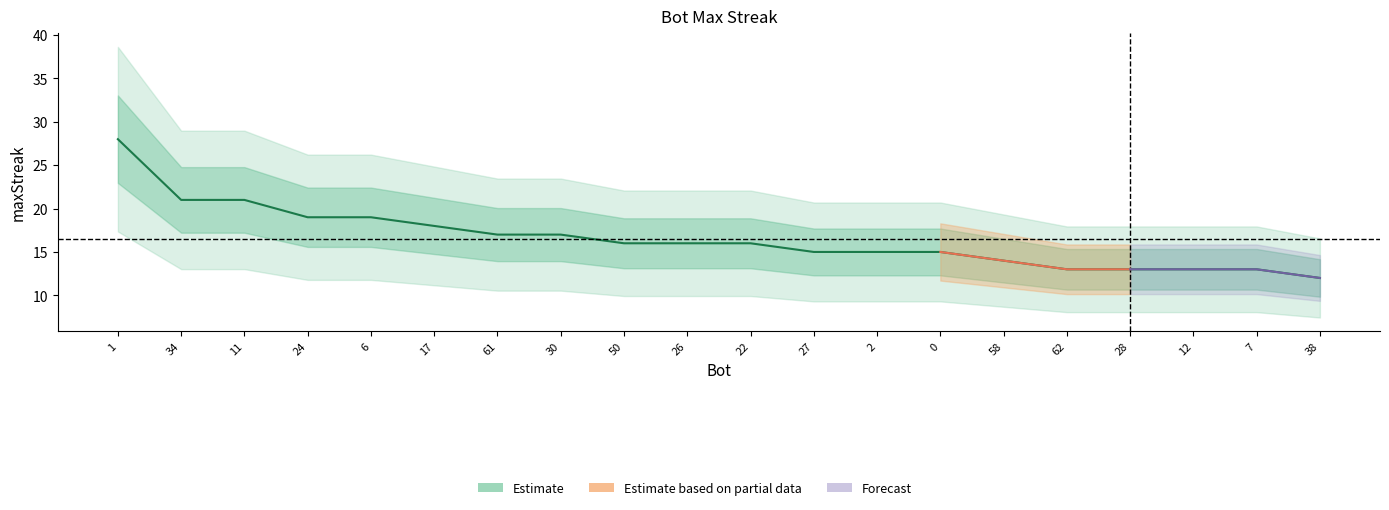

At which label does the data first exceed 16?

1